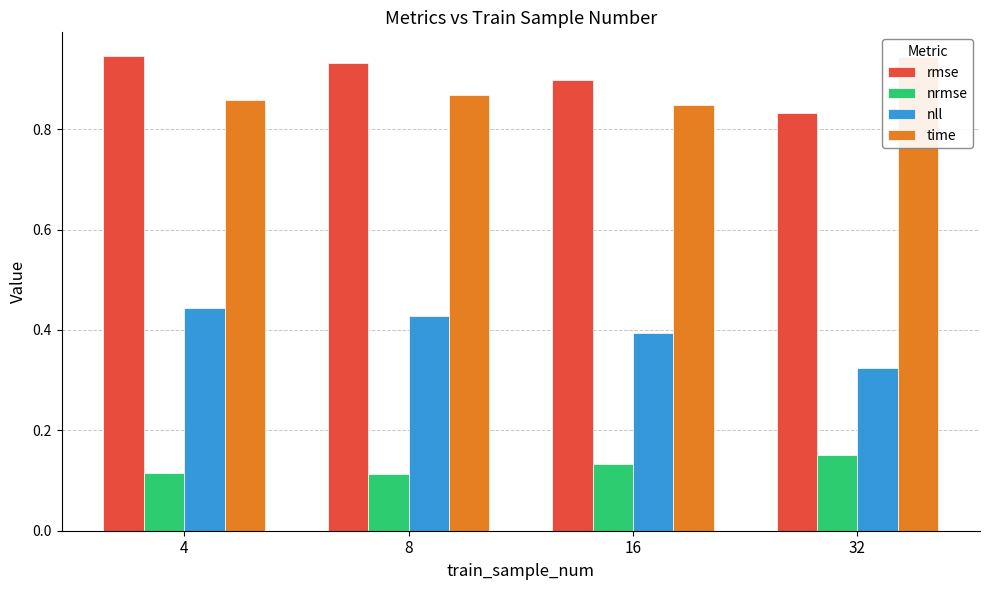

What is the lowest value of the rmse series?

0.8